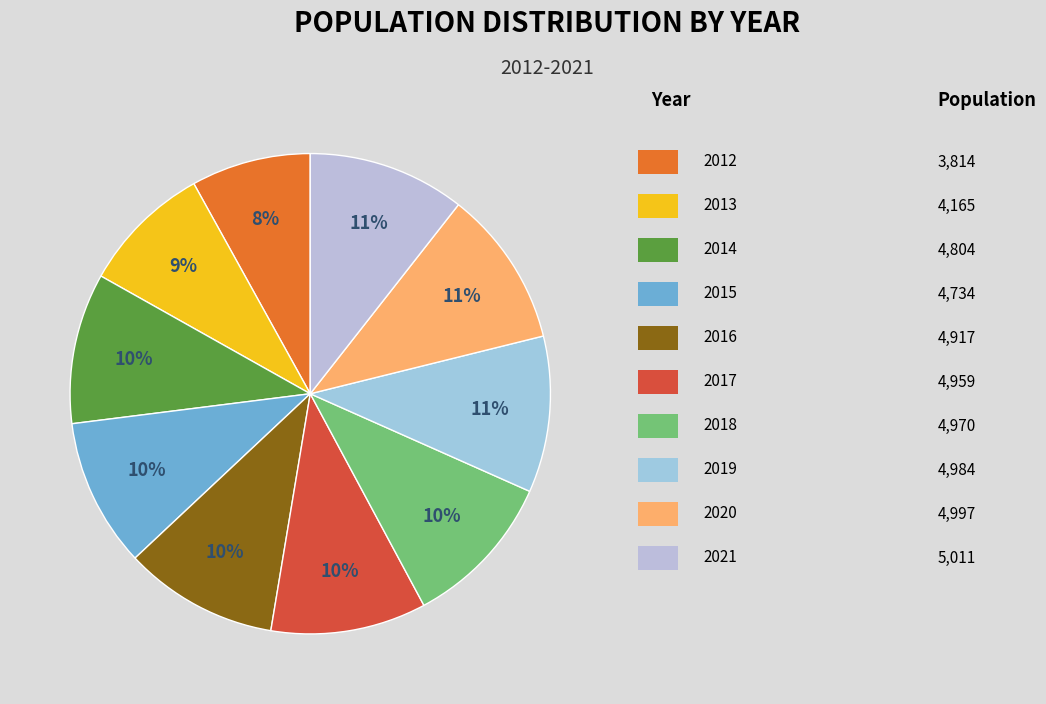

Is there a majority slice in this chart?

No